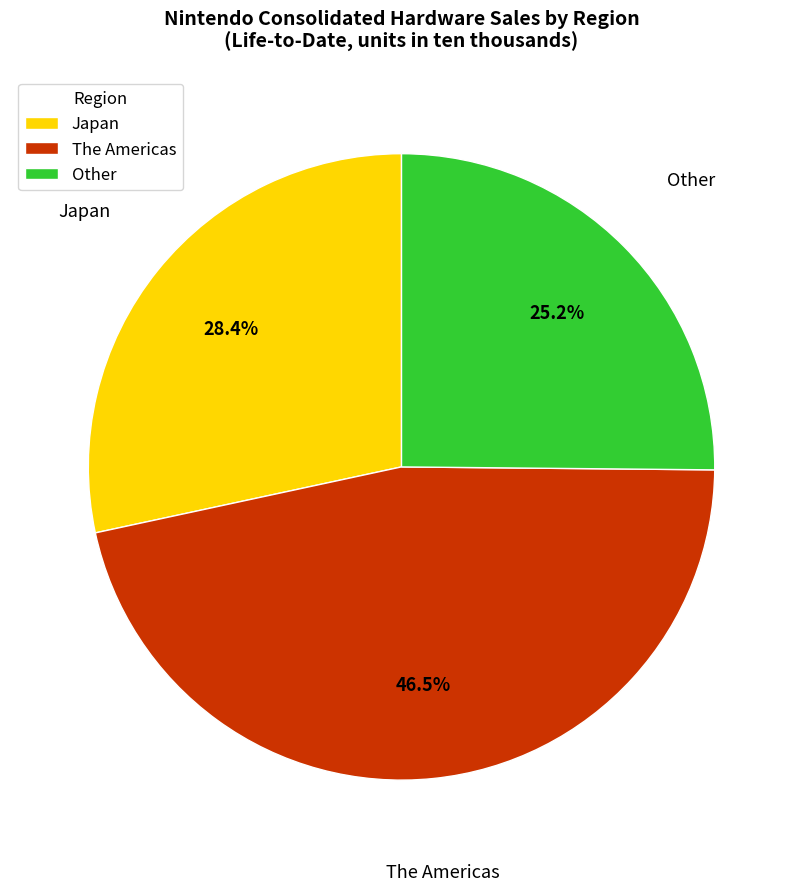

Is there a majority slice in this chart?

No